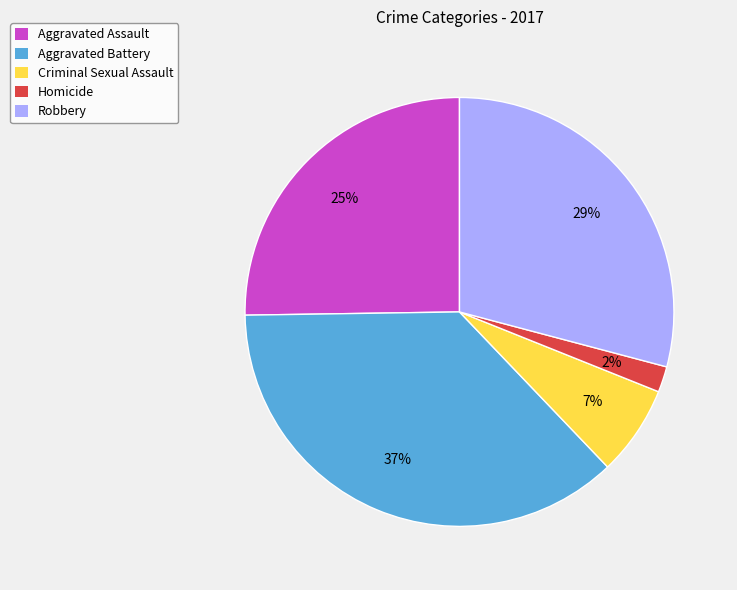

How many slices are in this pie chart?

5